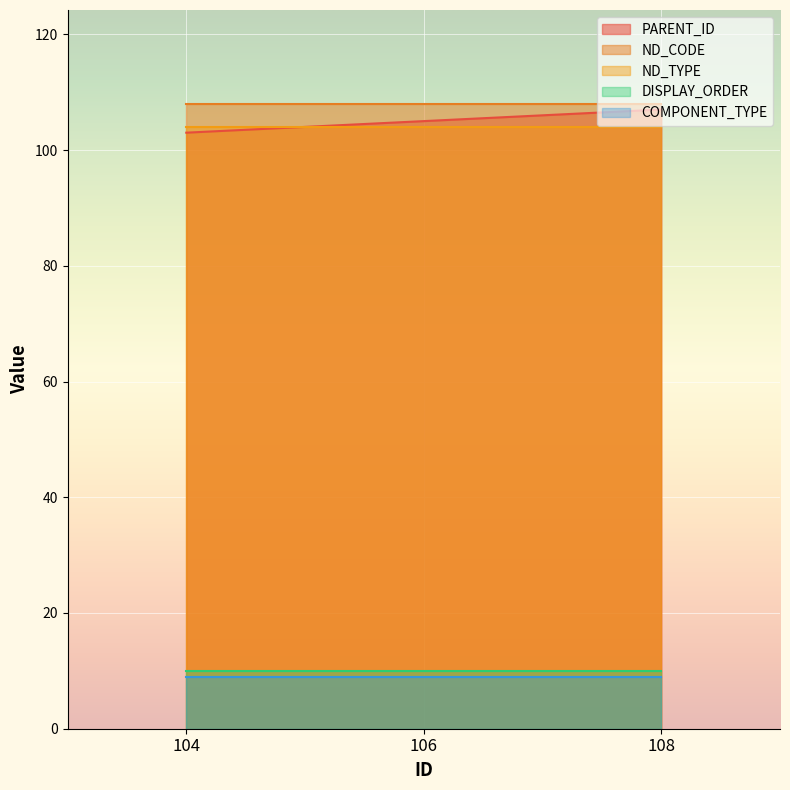

What value does the COMPONENT_TYPE series have at 106?

9